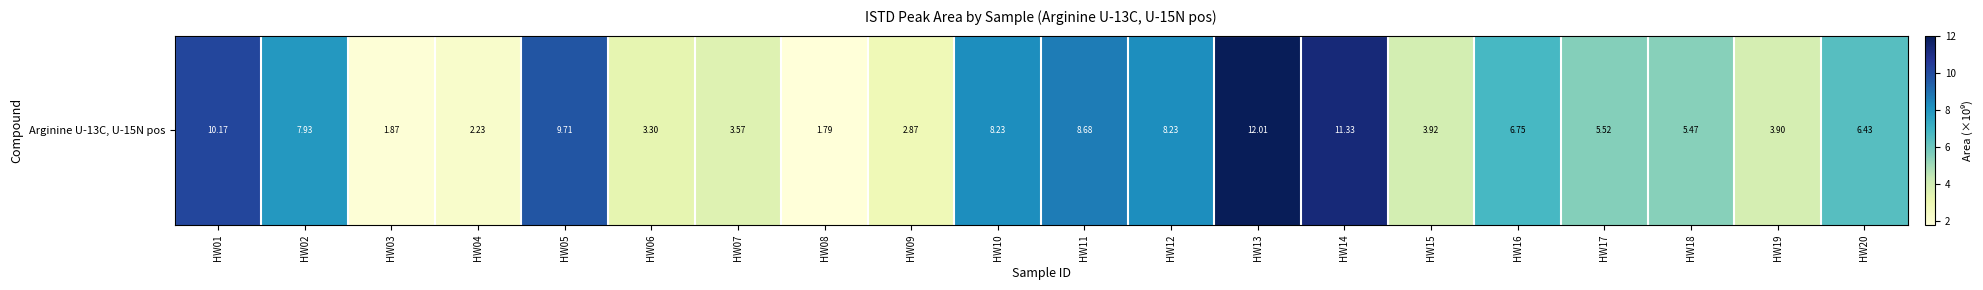

List the labels in order of value, smallest first.

HW08, HW03, HW04, HW09, HW06, HW07, HW19, HW15, HW18, HW17, HW20, HW16, HW02, HW12, HW10, HW11, HW05, HW01, HW14, HW13